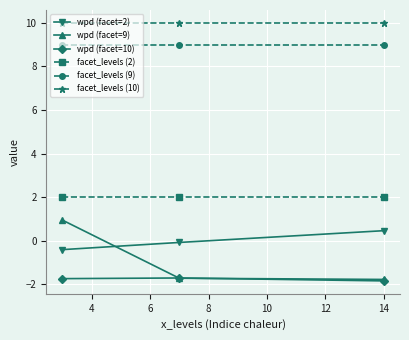

Which series has the largest range (max minus min)?

wpd (facet=9)